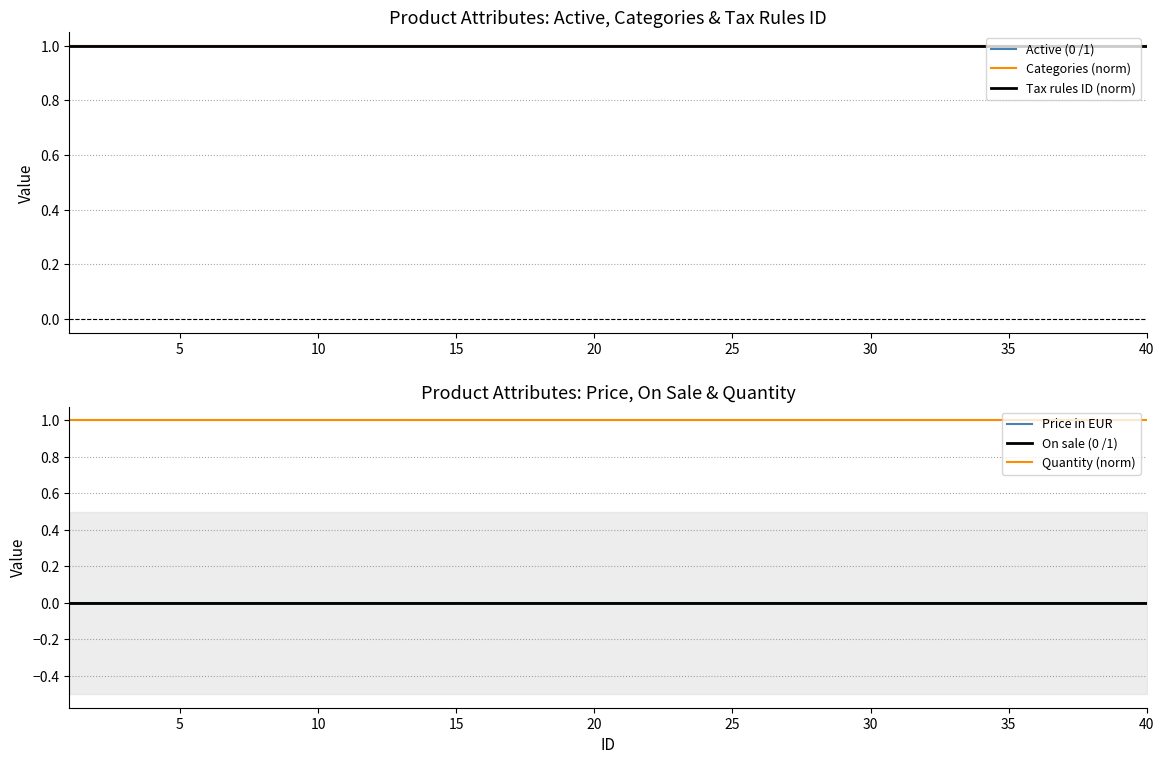

List the series in order of their peak value, highest first.

Active (0 /1), Categories (norm), Tax rules ID (norm), Quantity (norm), Price in EUR, On sale (0 /1)